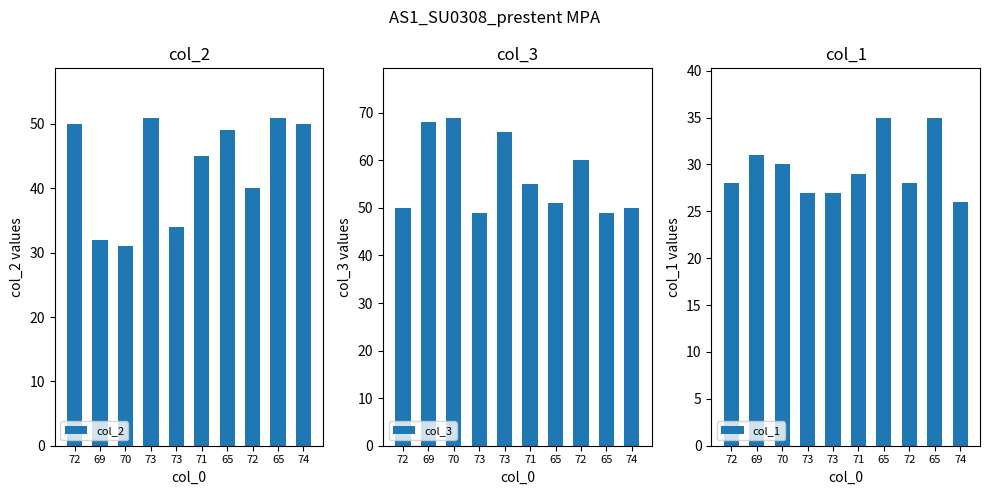

What are all the series names shown in the legend?

col_2, col_3, col_1